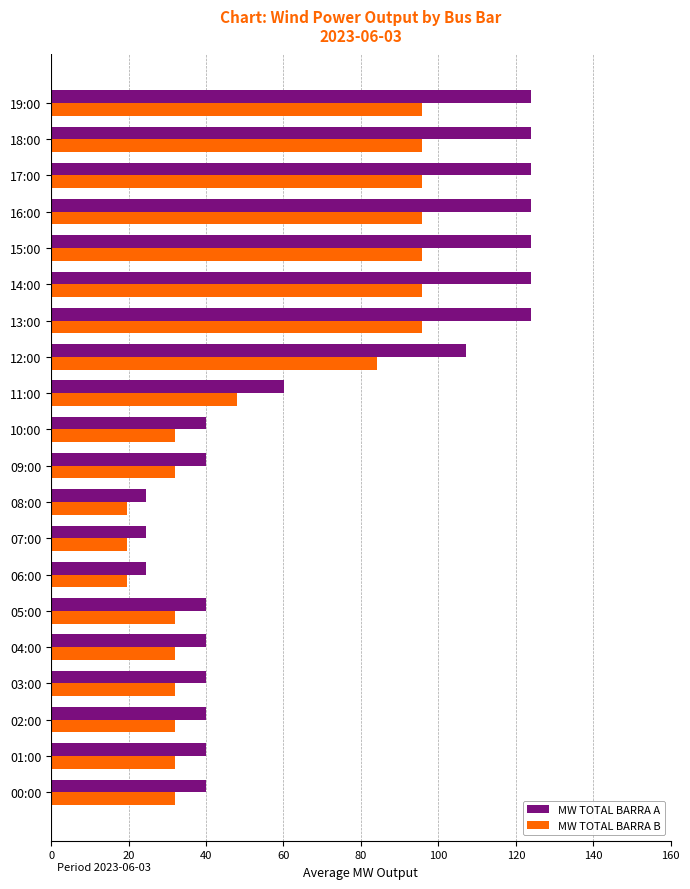

What is the difference between the highest and lowest values at 10:00?

8.0